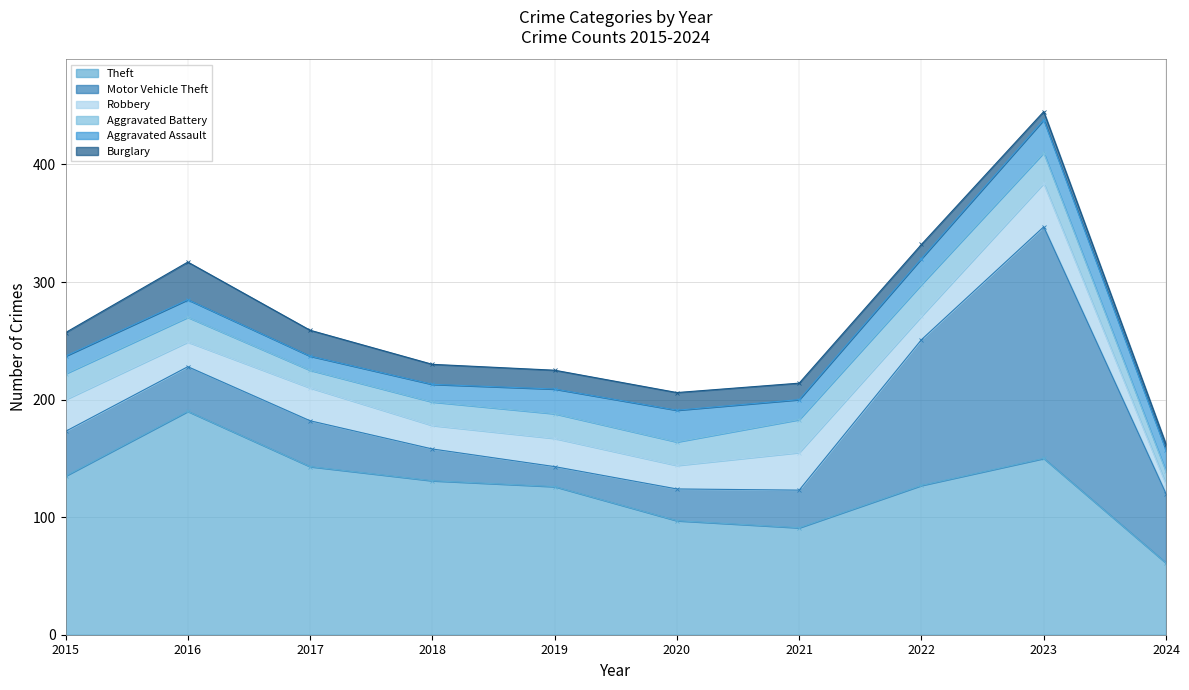

What is the value of the Theft point at the 2nd from the left?

190